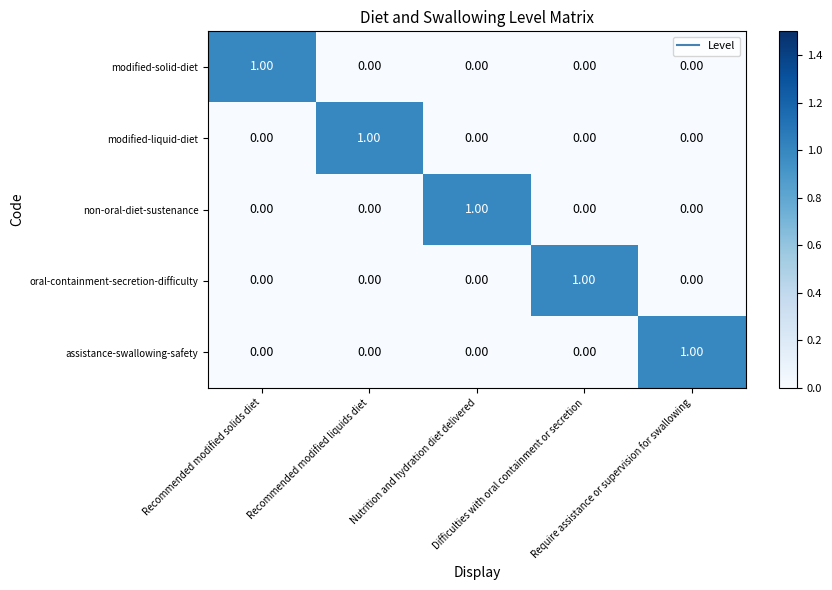

What is the difference between the highest and lowest values at Nutrition and hydration diet delivered?

1